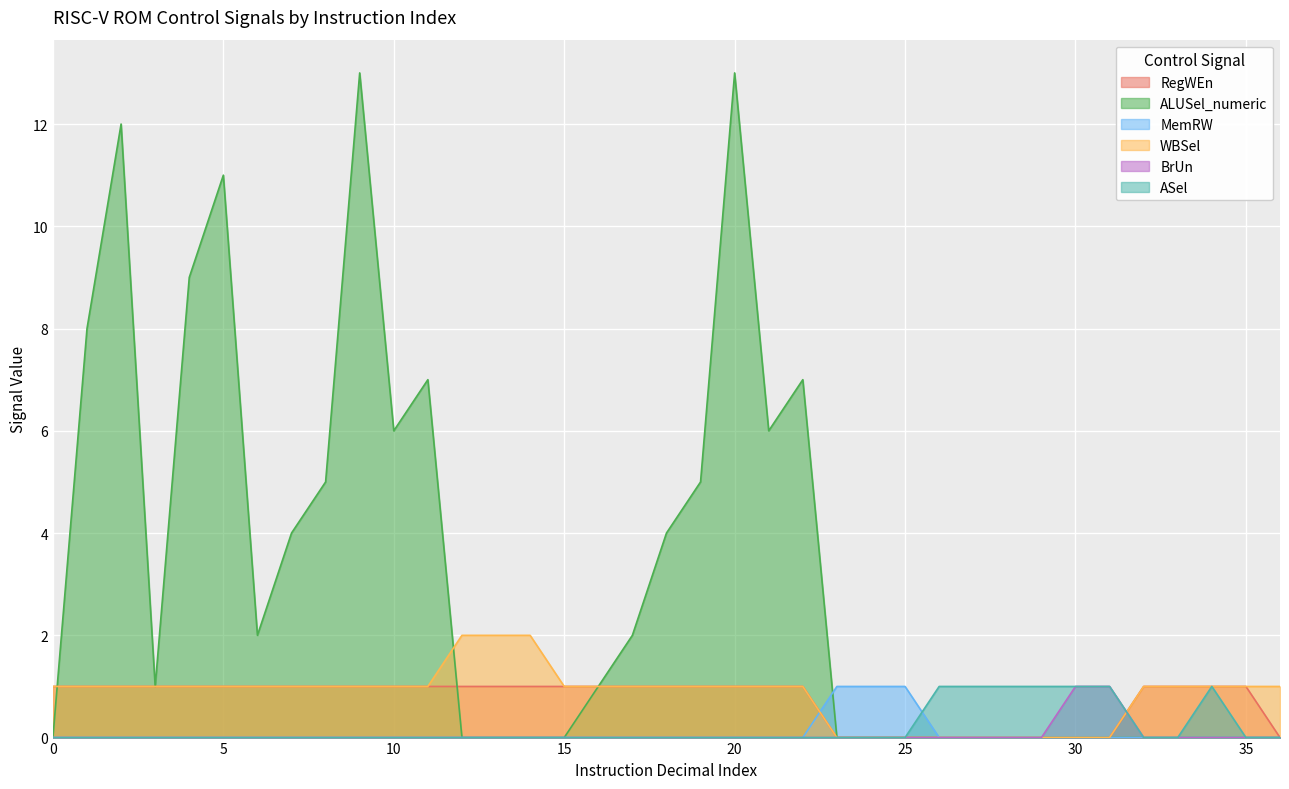

Rank the categories by MemRW value from lowest to highest.

0, 1, 2, 3, 4, 5, 6, 7, 8, 9, 10, 11, 12, 13, 14, 15, 16, 17, 18, 19, 20, 21, 22, 26, 27, 28, 29, 30, 31, 32, 33, 34, 35, 36, 23, 24, 25